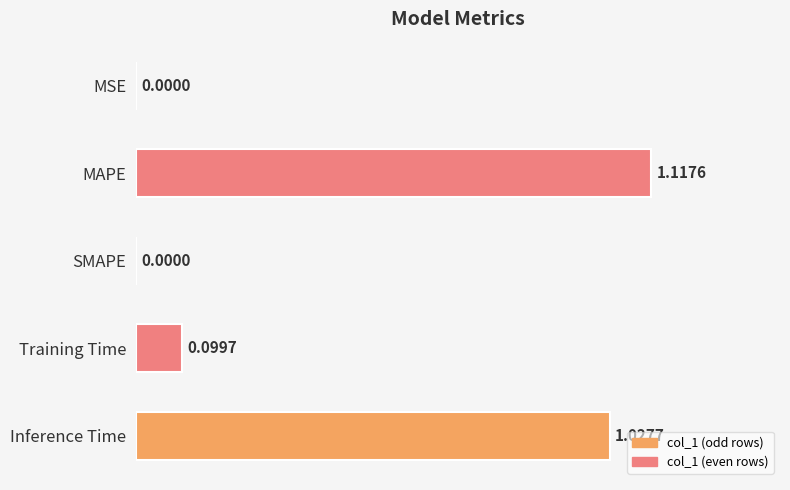

Which category has the highest value across all series?

MAPE